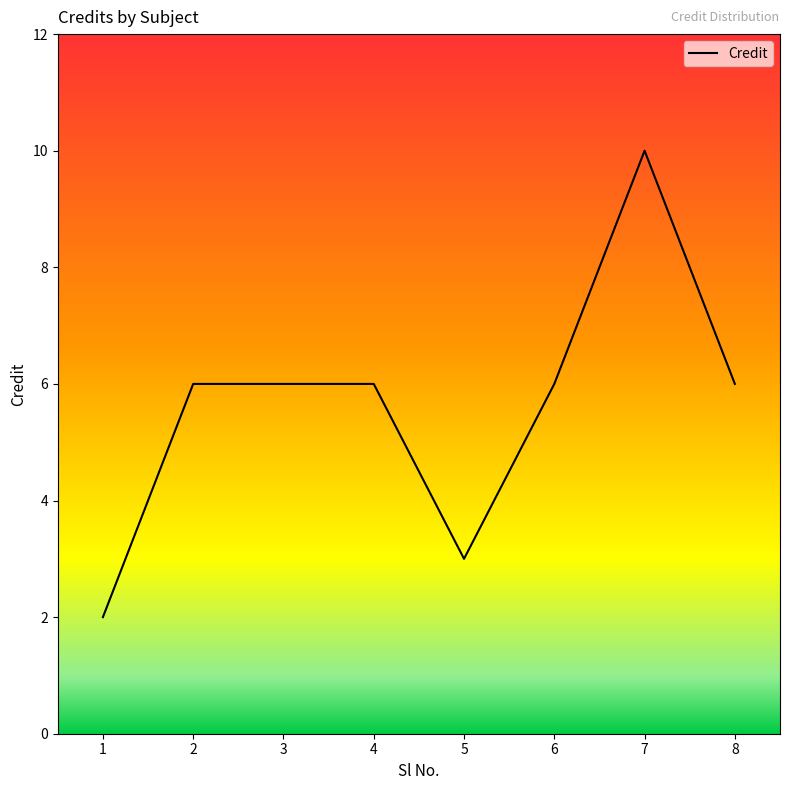

What is the difference between the second highest and minimum values?

4